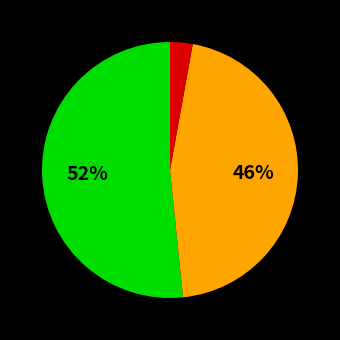

To the nearest percent, what is the average slice percentage?

33%